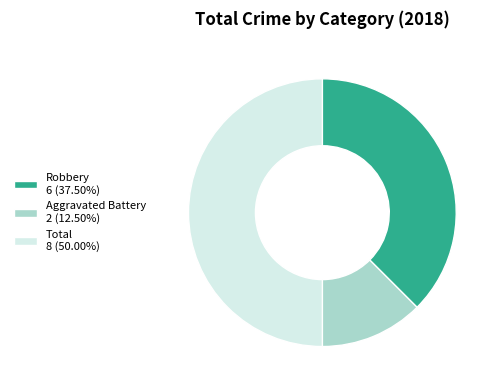

Is Robbery 6 (37.50%) the majority of the pie?

No